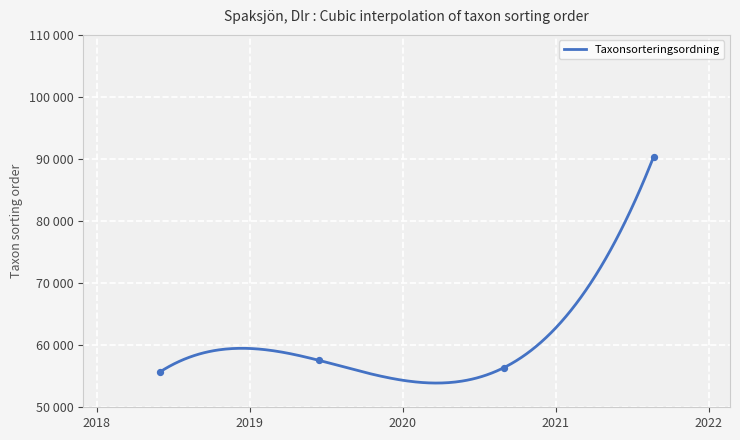

What is the ratio of the value at 2019-06-13 to the value at 2021-08-23?

0.6